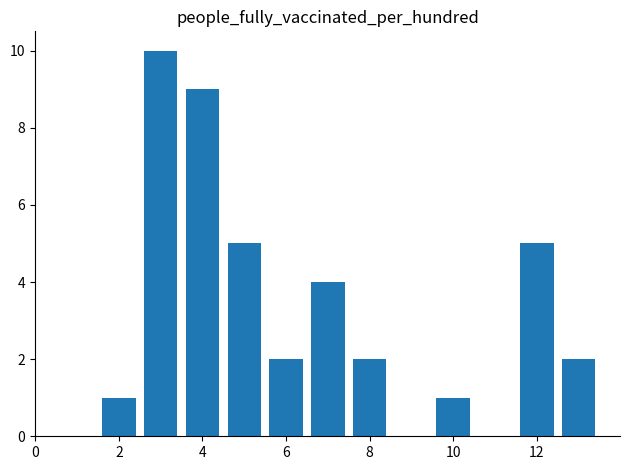

What is the difference between the maximum and minimum values?

9